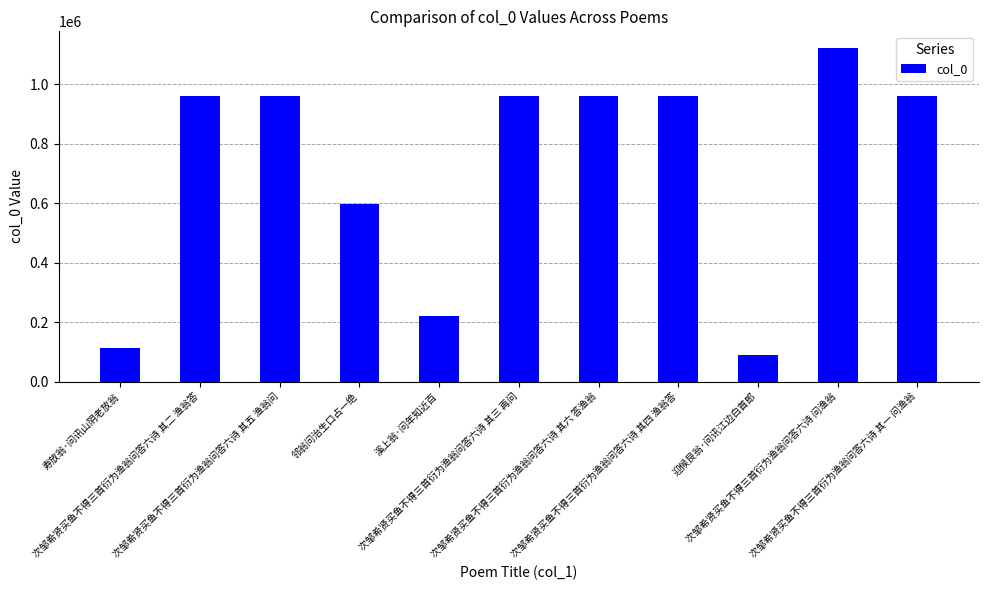

What is the label of the 10th bar from the right?

次邹希贤买鱼不得三首衍为渔翁问答六诗 其二 渔翁答